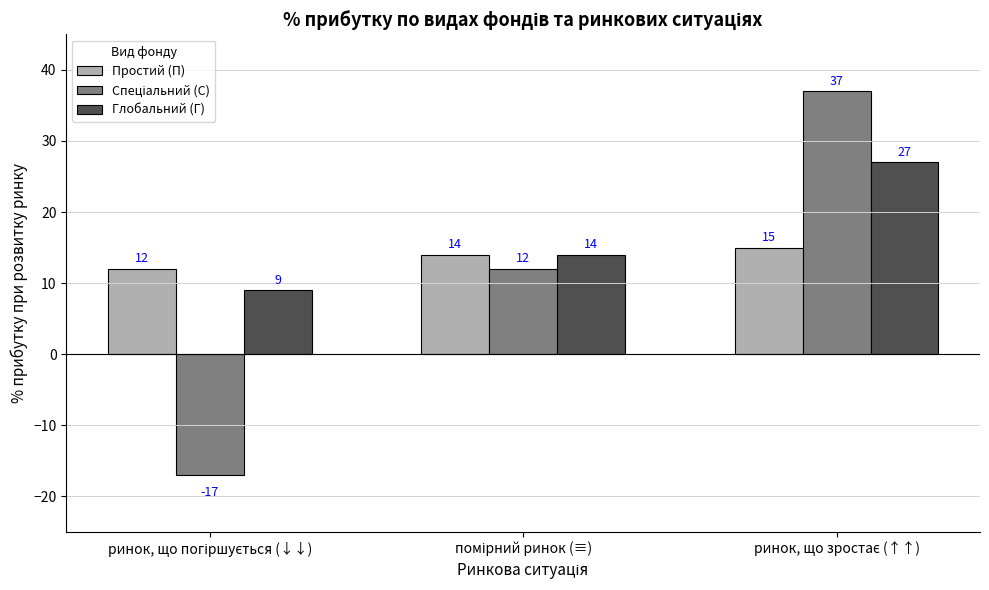

At how many categories does at least one series exceed 3?

3